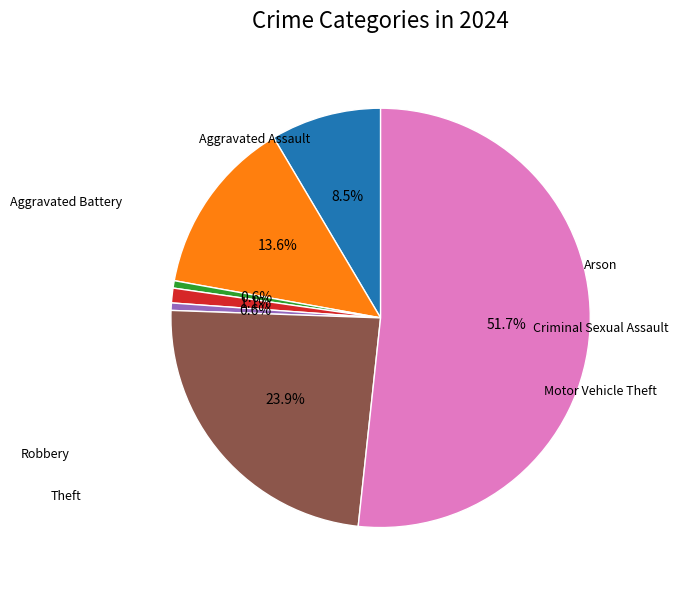

Is there any slice that represents more than half of the pie?

Yes